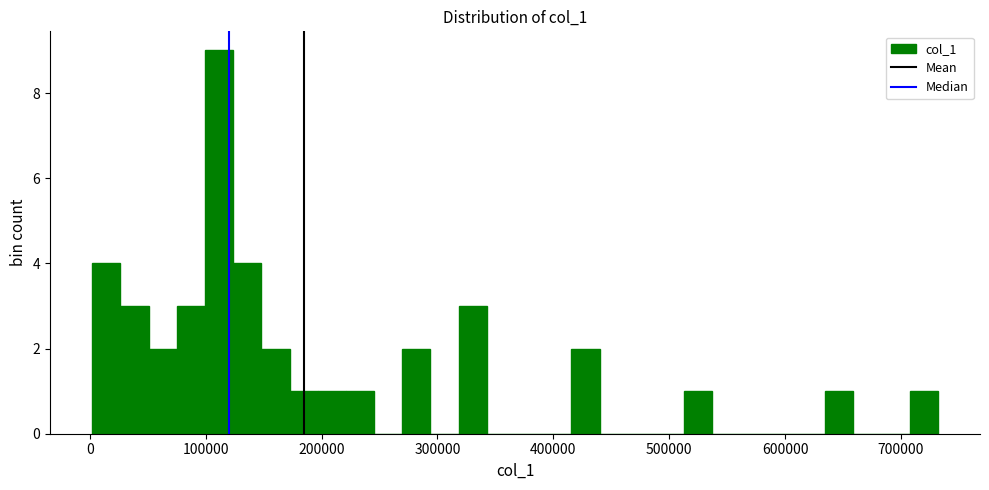

Read against the x-axis, roughly where is the centre of the tallest bar?

110000